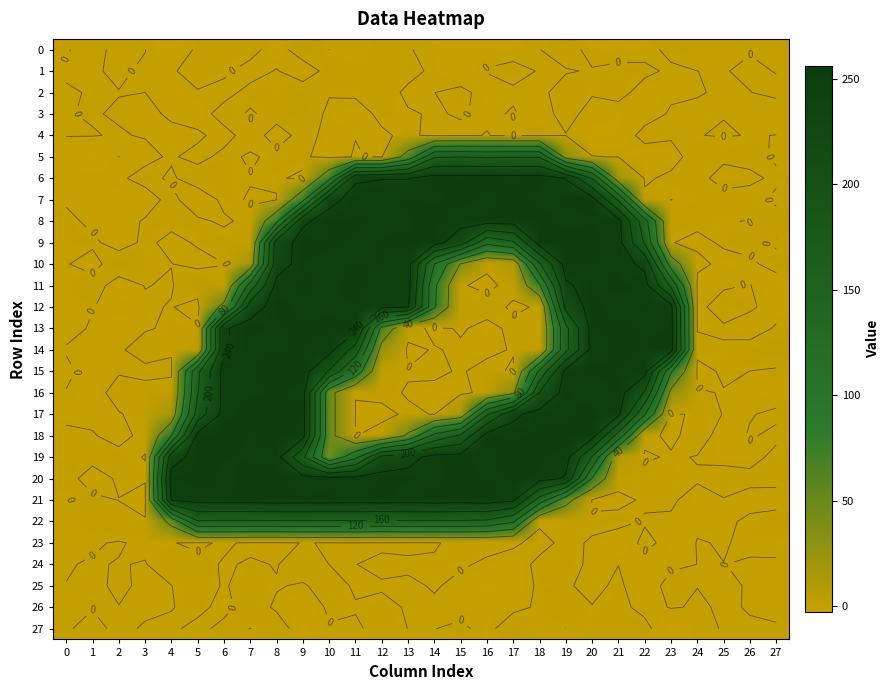

How many negative values does the 19 series have?

5